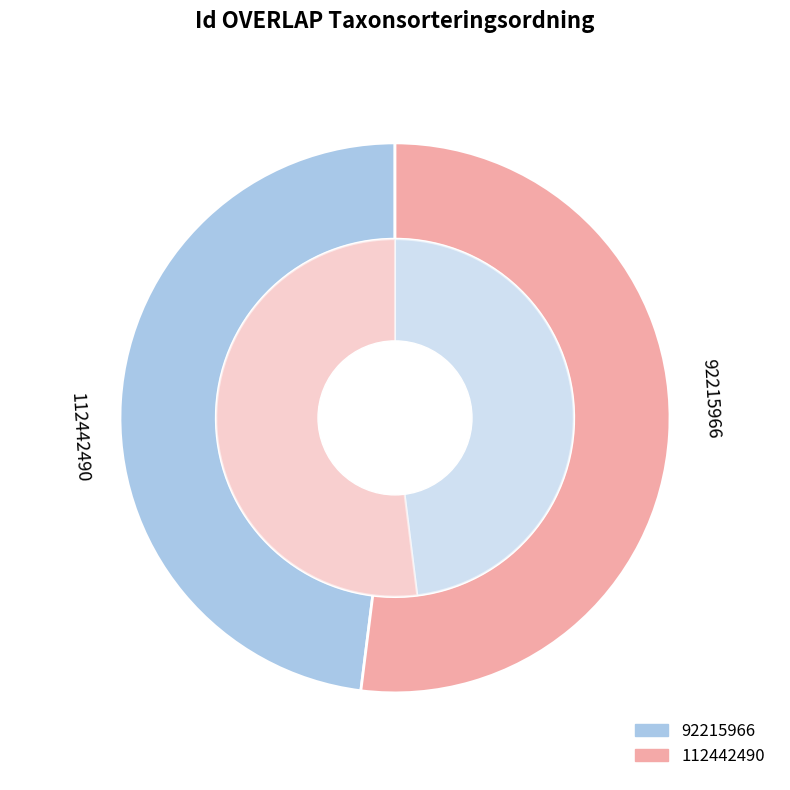

How many segments does this pie chart have?

2